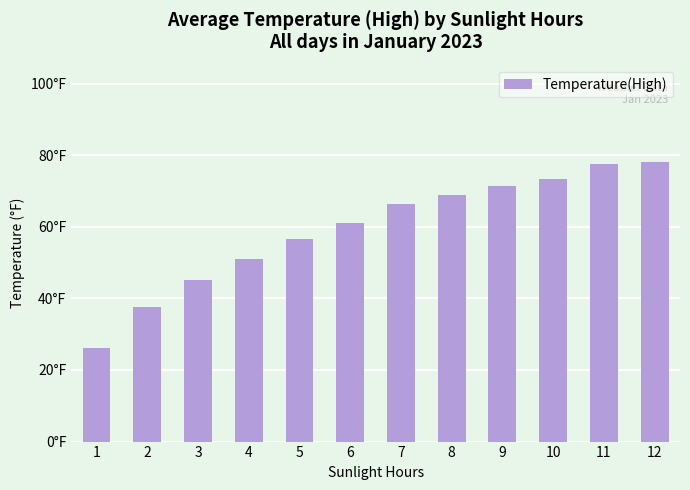

Does the chart contain any negative values?

No